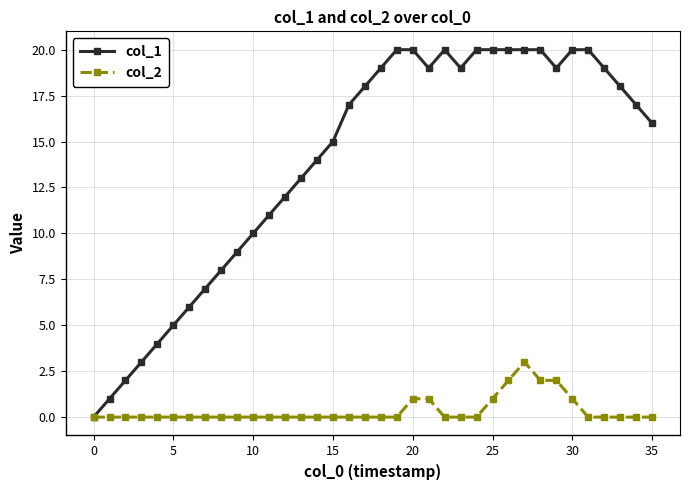

Rank the series by their maximum value, from lowest to highest.

col_2, col_1